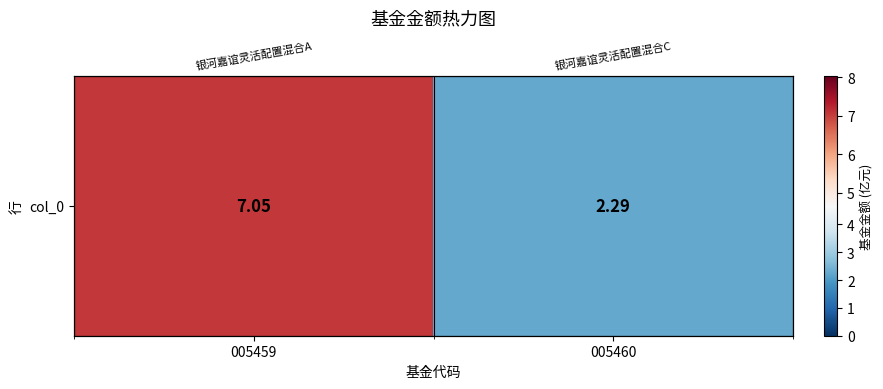

What is the average value?

4.7